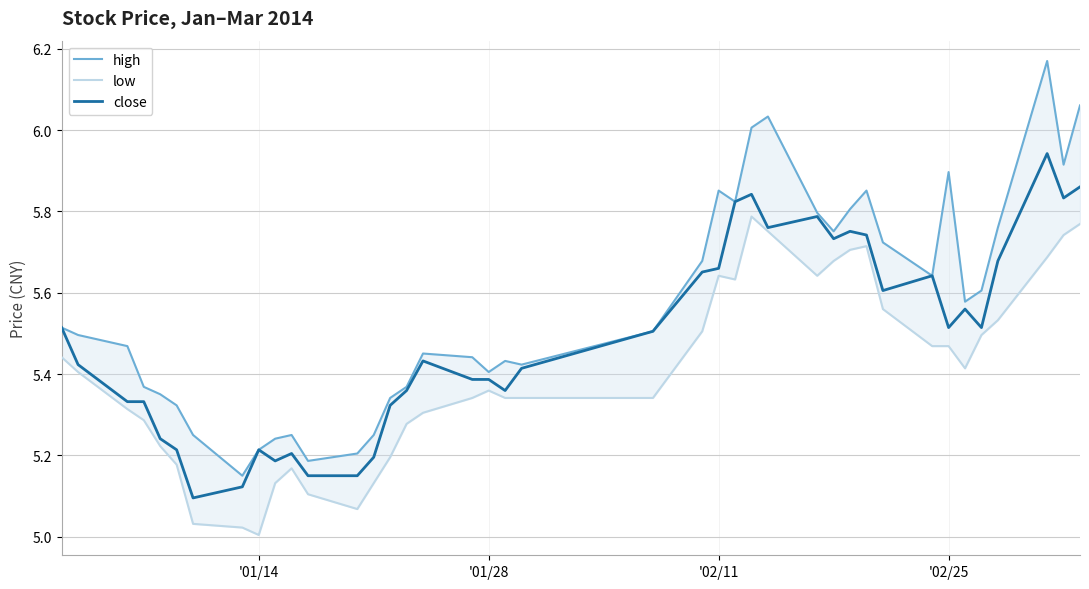

The value of close at '02/25 is 3.0. True or false?

False